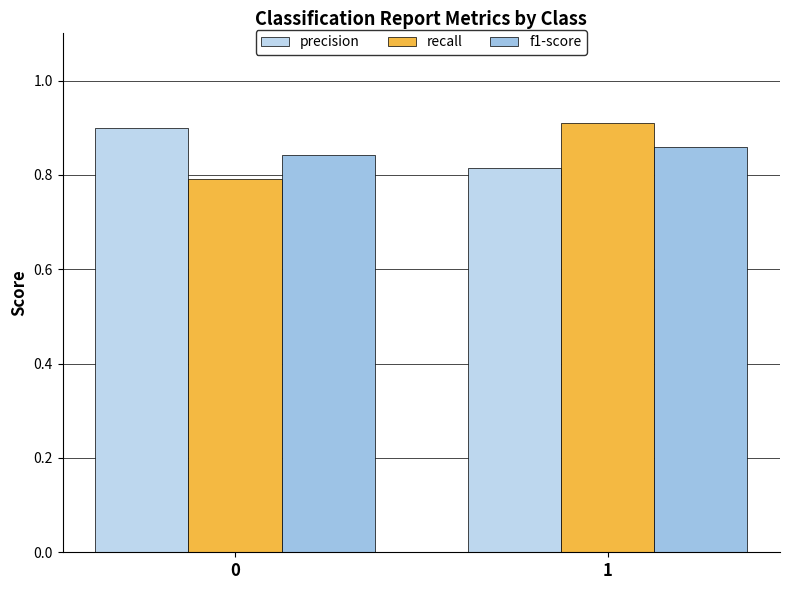

What is the minimum value for recall?

0.8